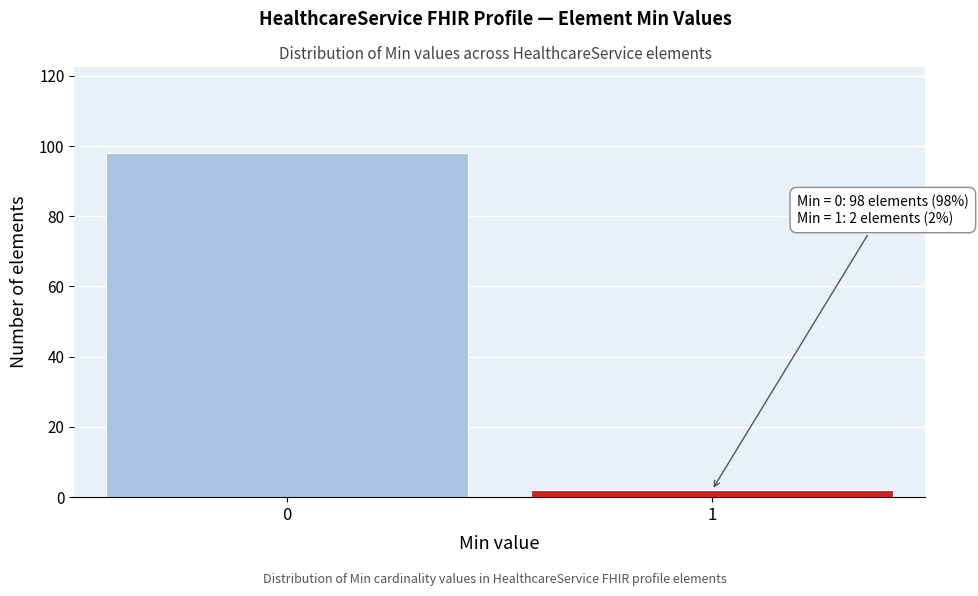

Reading right to left, transcribe all the data shown in this chart.

2	98